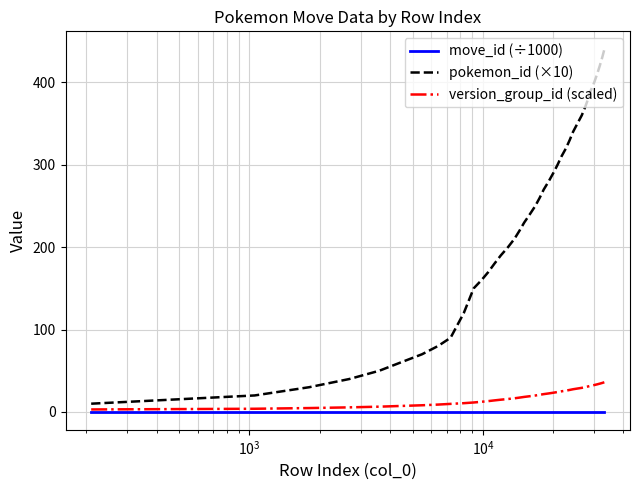

Rank the series by their maximum value, from lowest to highest.

move_id (÷1000), version_group_id (scaled), pokemon_id (×10)